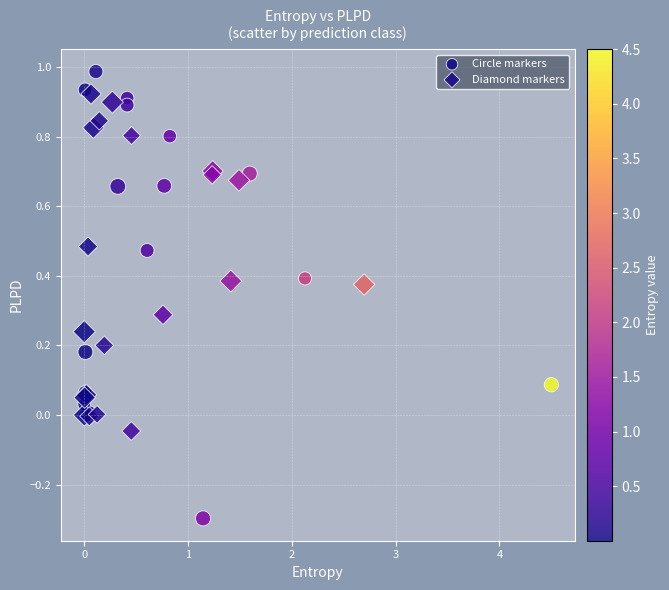

Which series has the largest Y range (max minus min)?

Circle markers